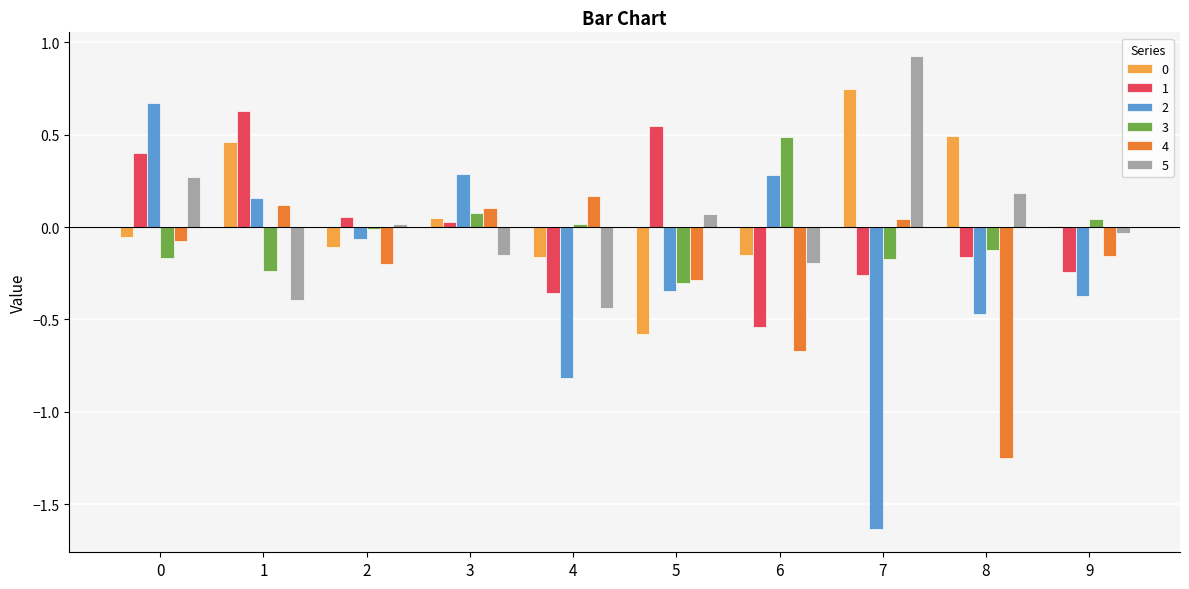

True or false: 4 has a value of -0.2 at 6.

False